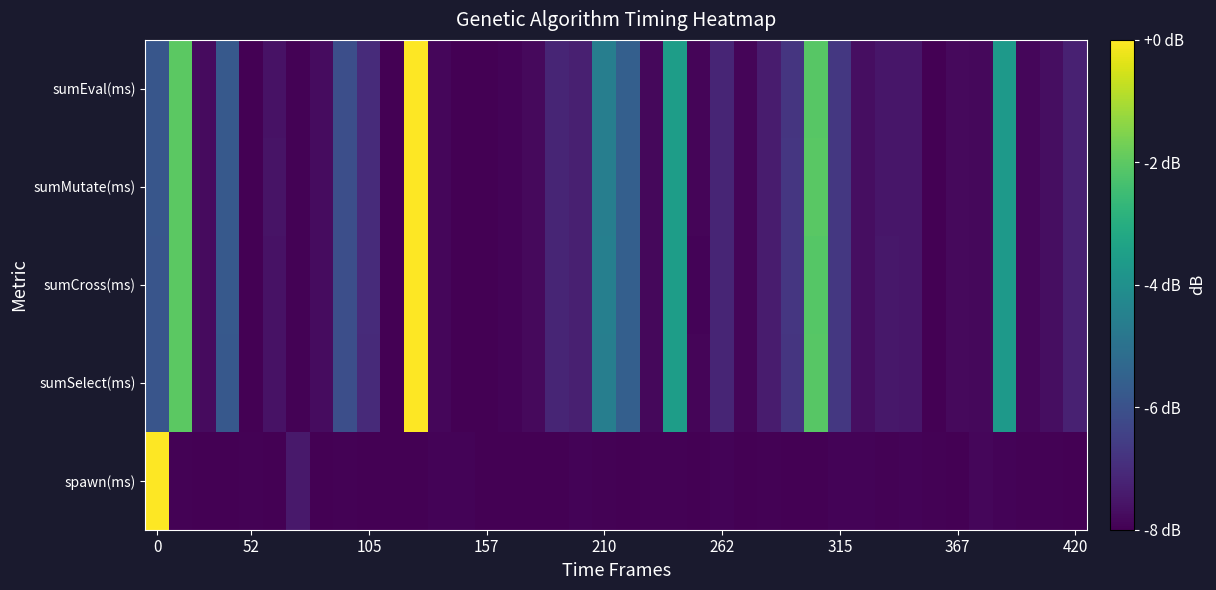

Rank the series by their maximum value, from lowest to highest.

spawn(ms), sumSelect(ms), sumCross(ms), sumMutate(ms), sumEval(ms)